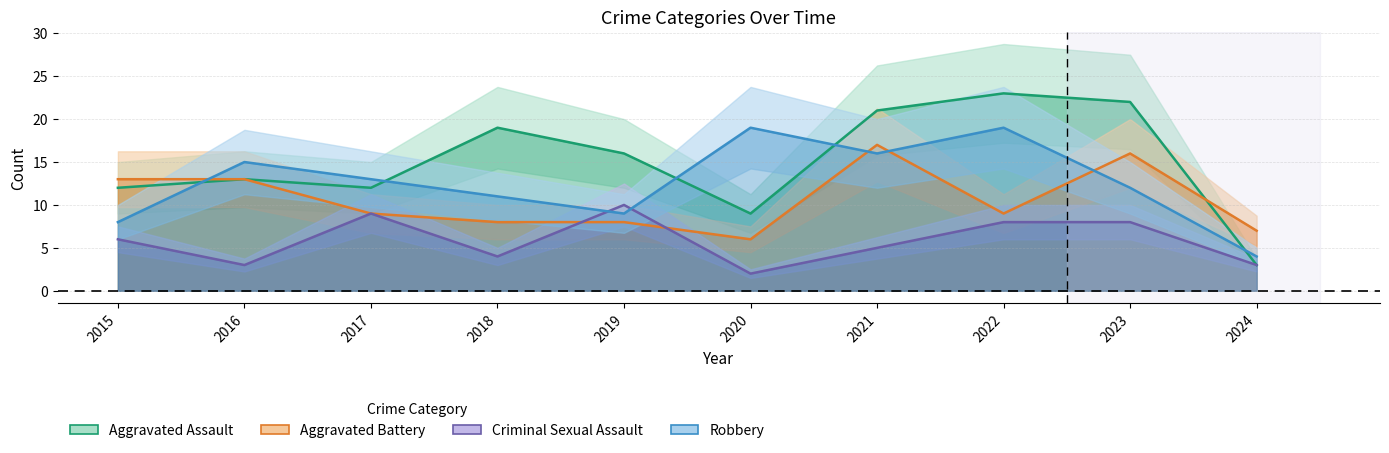

What is the highest value of the Aggravated Assault series?

23